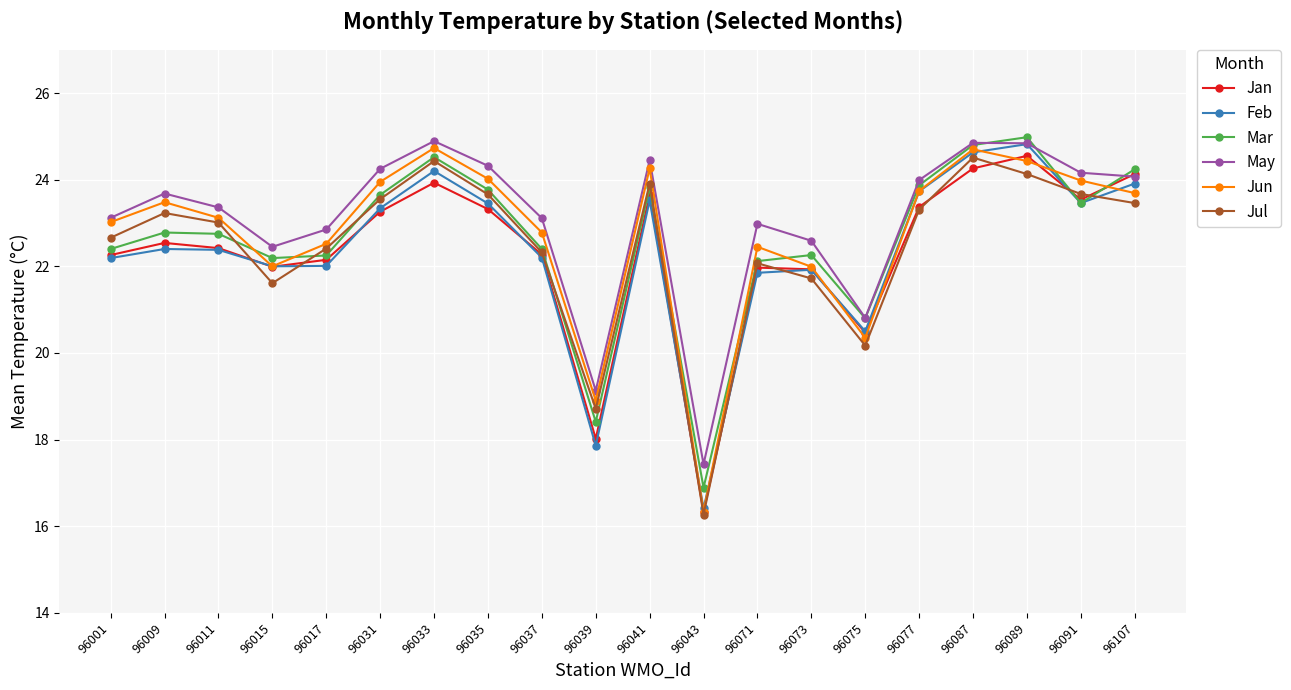

Is it true that Feb equals 14.0 at 96033?

False